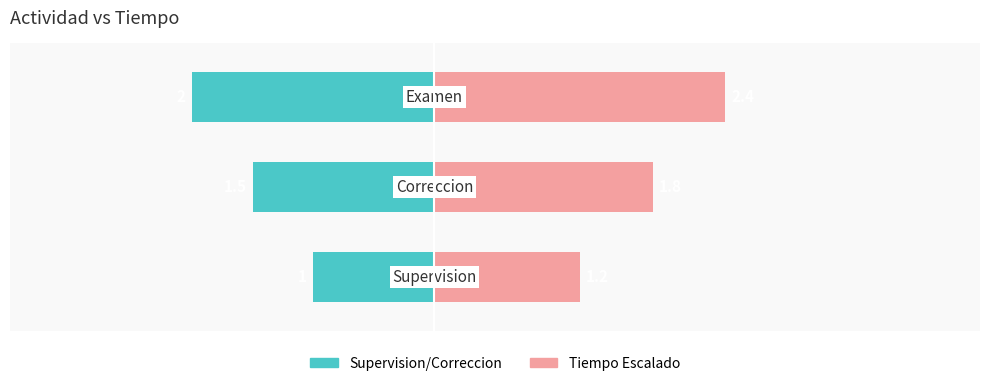

What is the value of the Tiempo (Izquierda) bar at the 1st from the left?

-1.0